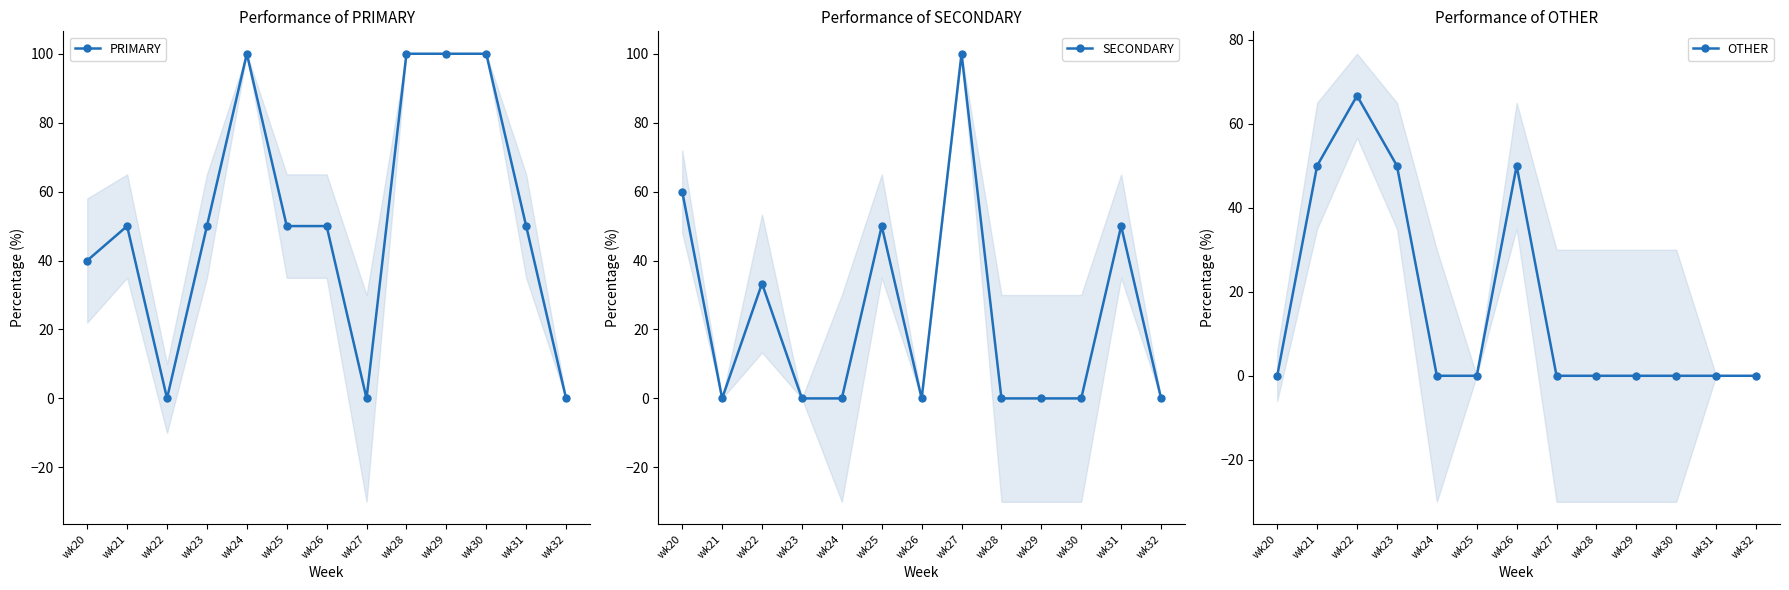

Which series ends up on top after the final intersection of PRIMARY and SECONDARY?

PRIMARY